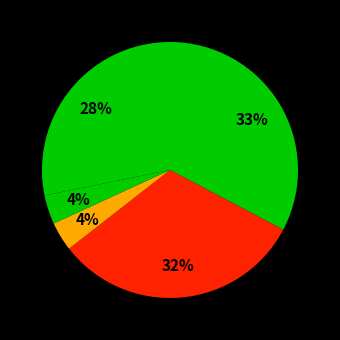

To the nearest percent, what is the average slice percentage?

20%